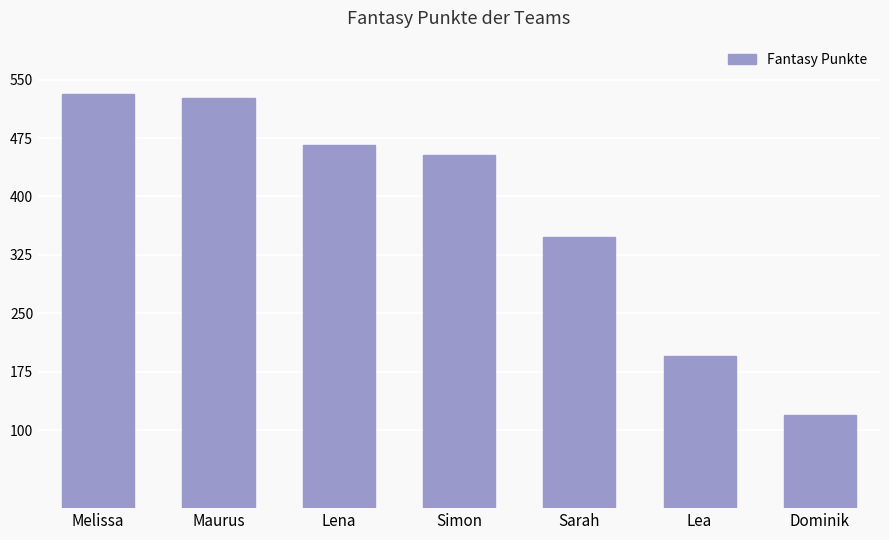

What is the value of the 6th bar from the left?

195